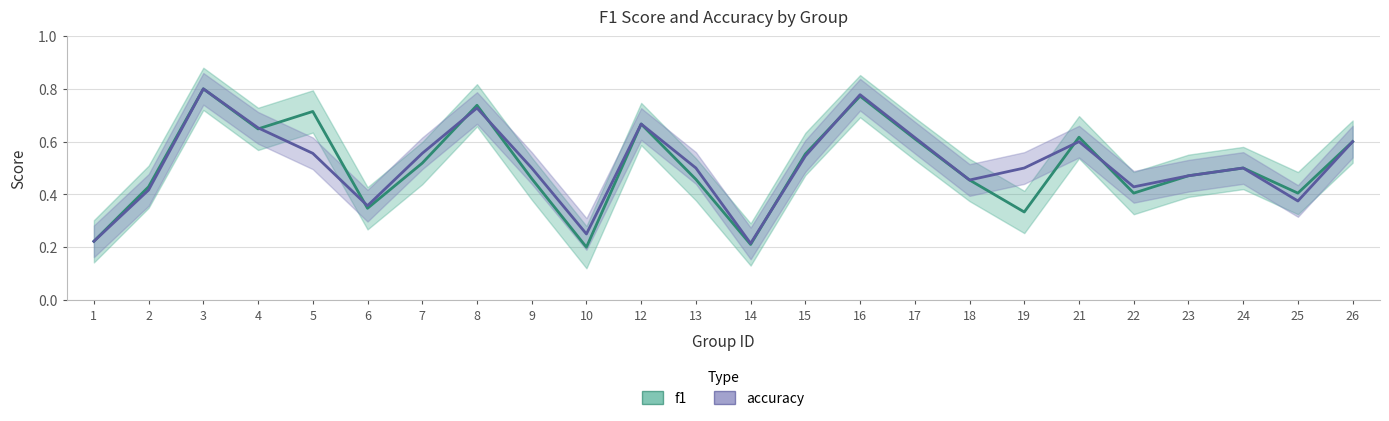

At which category is the sum across all series the highest?

3